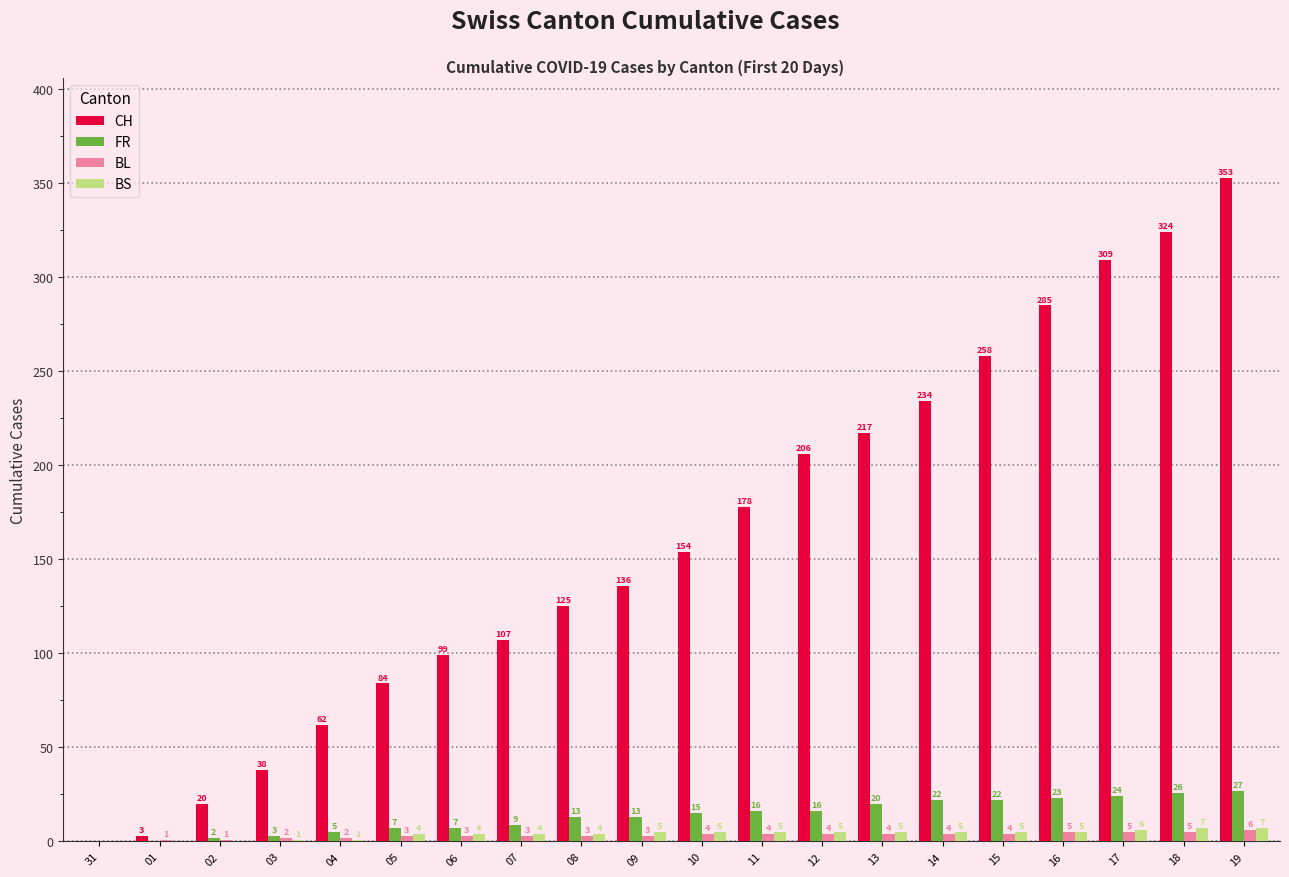

Read the CH value at 16, to the nearest 5.

285